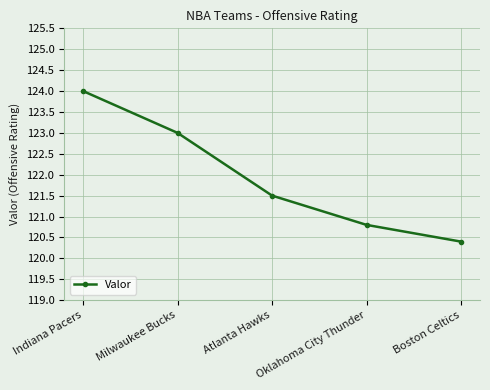

What is the difference between the maximum and minimum values?

3.6